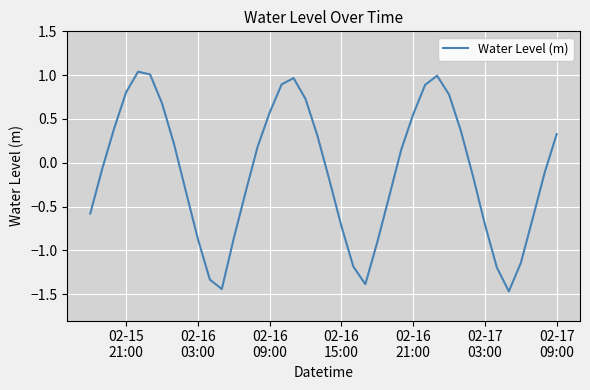

What is the minimum value shown in the chart?

-1.5